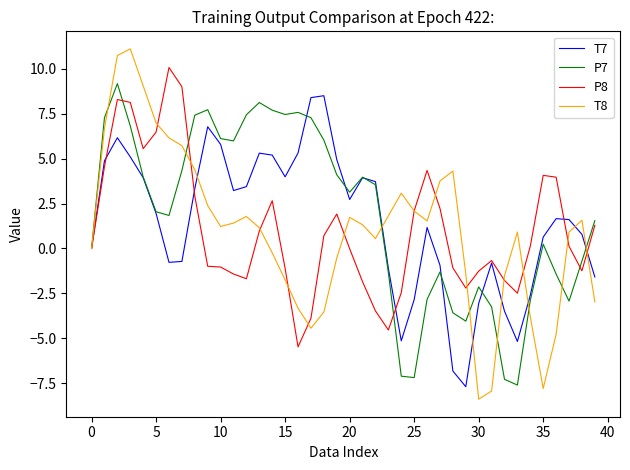

What are all the series names shown in the legend?

T7, P7, P8, T8